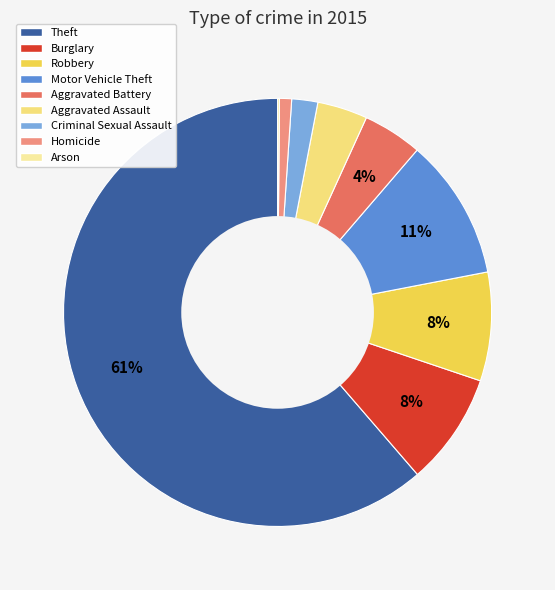

What is the largest slice in the pie chart?

Theft